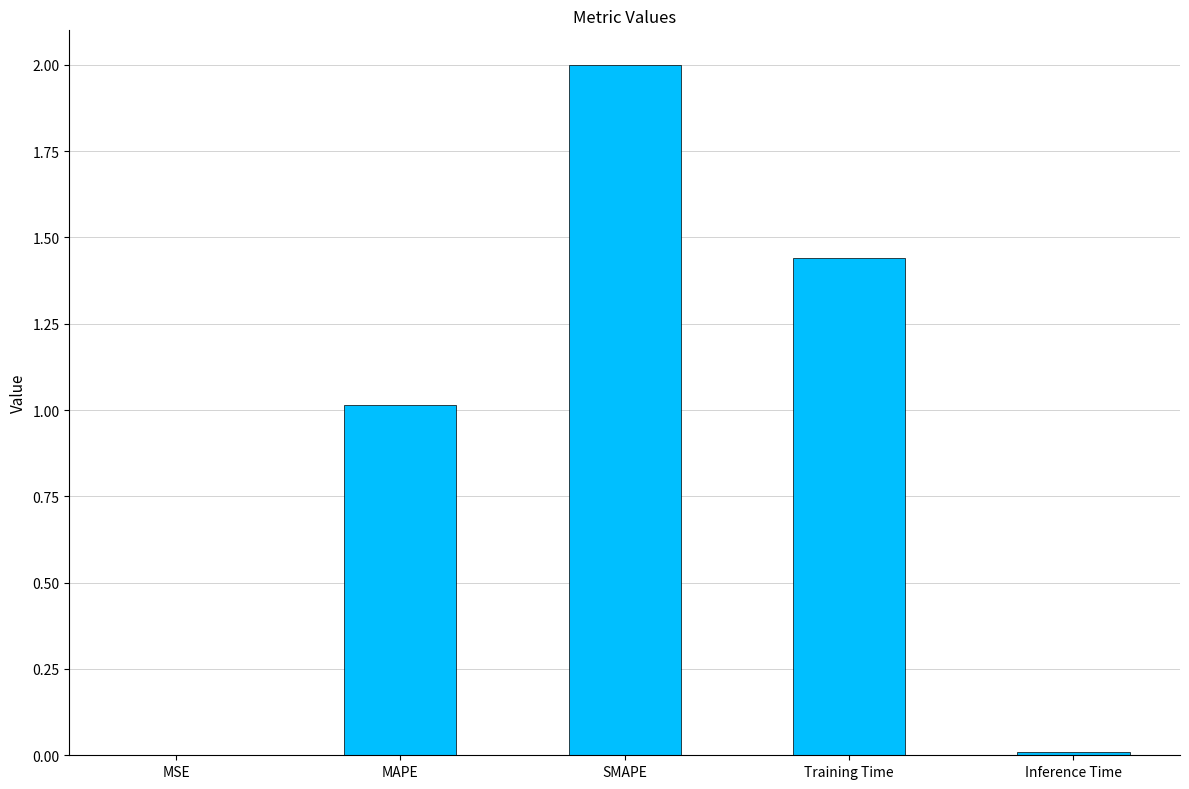

Between Inference Time and MAPE, which is larger?

MAPE